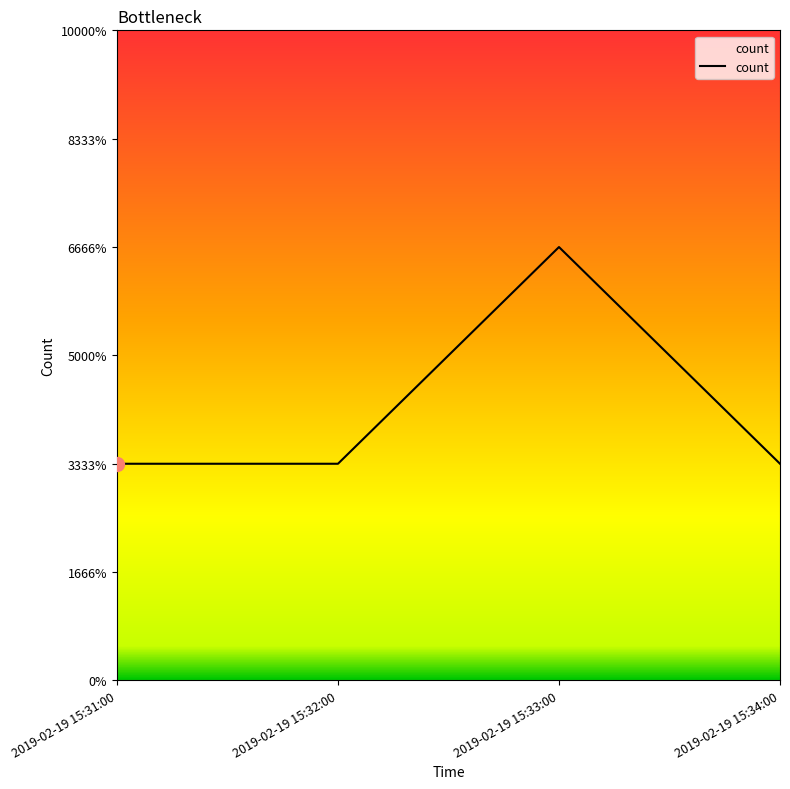

How many interior local peaks (higher than both neighbors) does the data have?

1